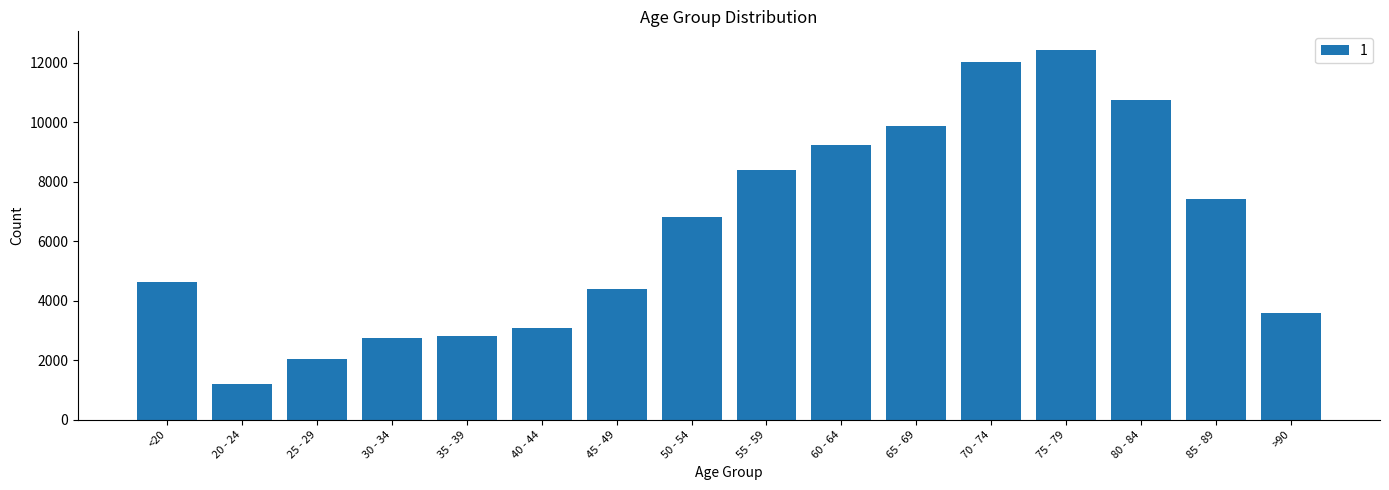

What value does the data have at 65 - 69, to the nearest 50?

9900